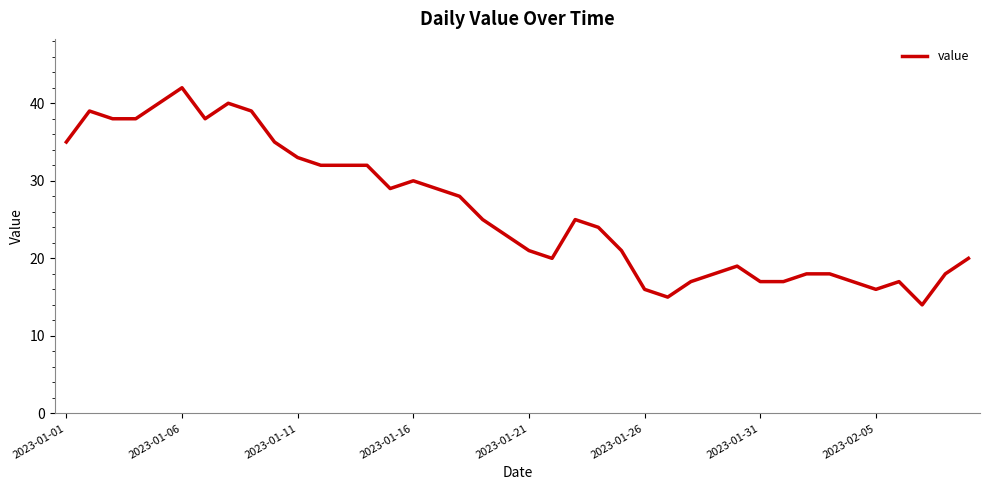

What is the greatest value displayed?

42